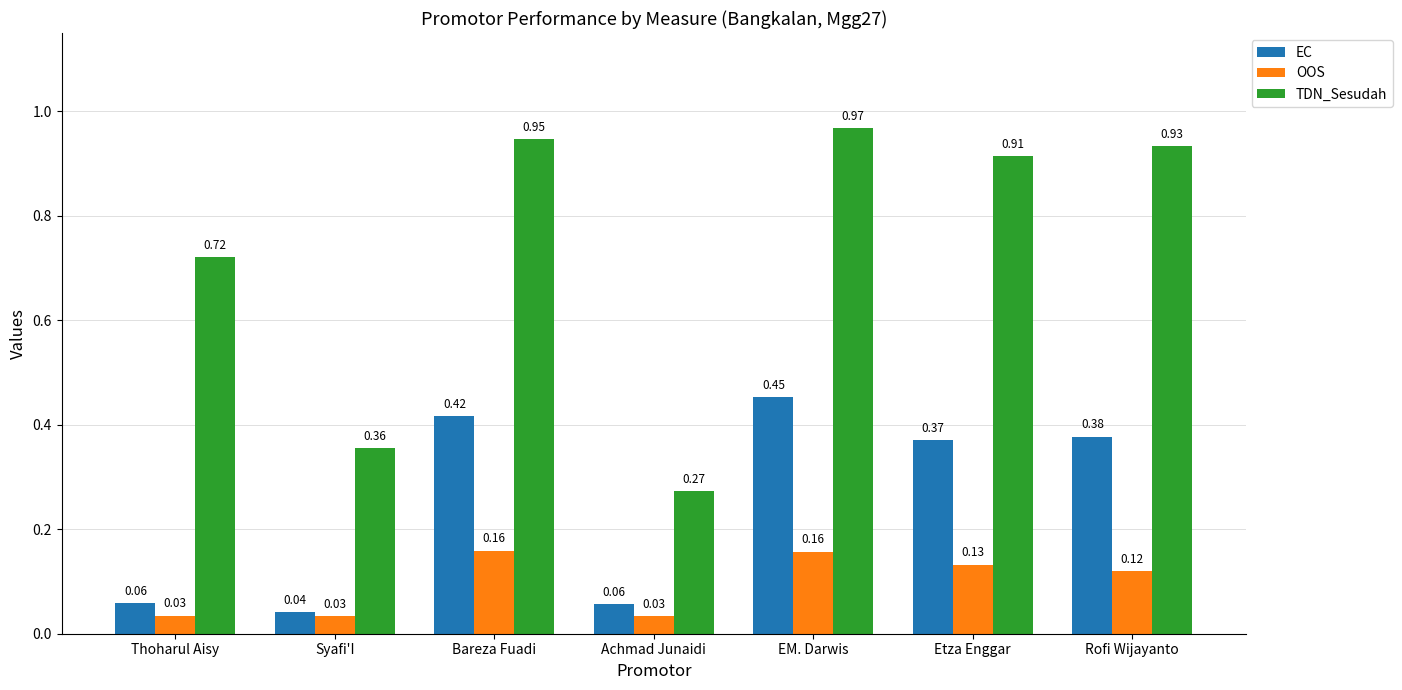

How many EC values are between 0 and 1?

7